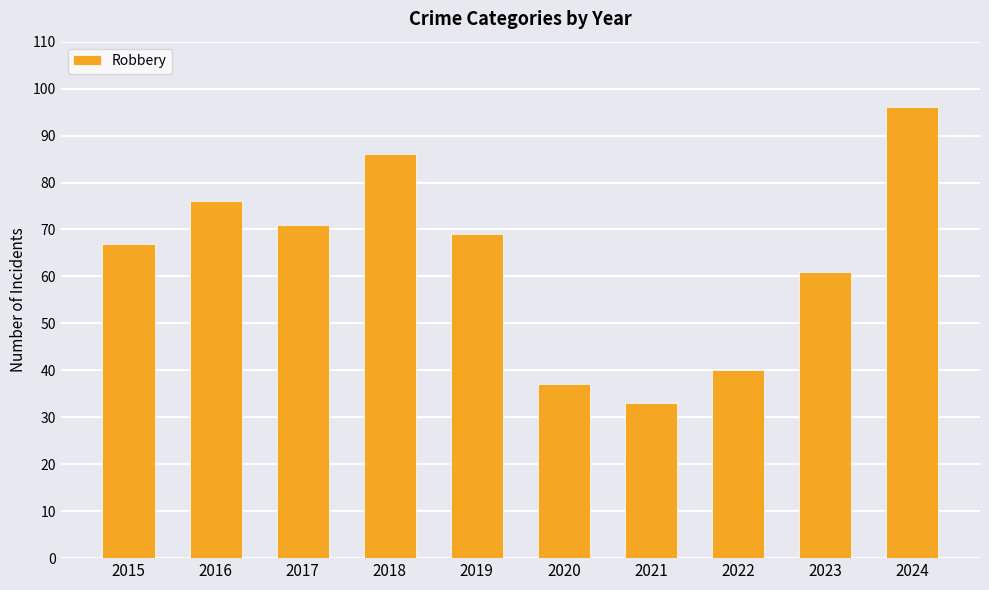

The chart shows a value of 69 at 2019. True or false?

True